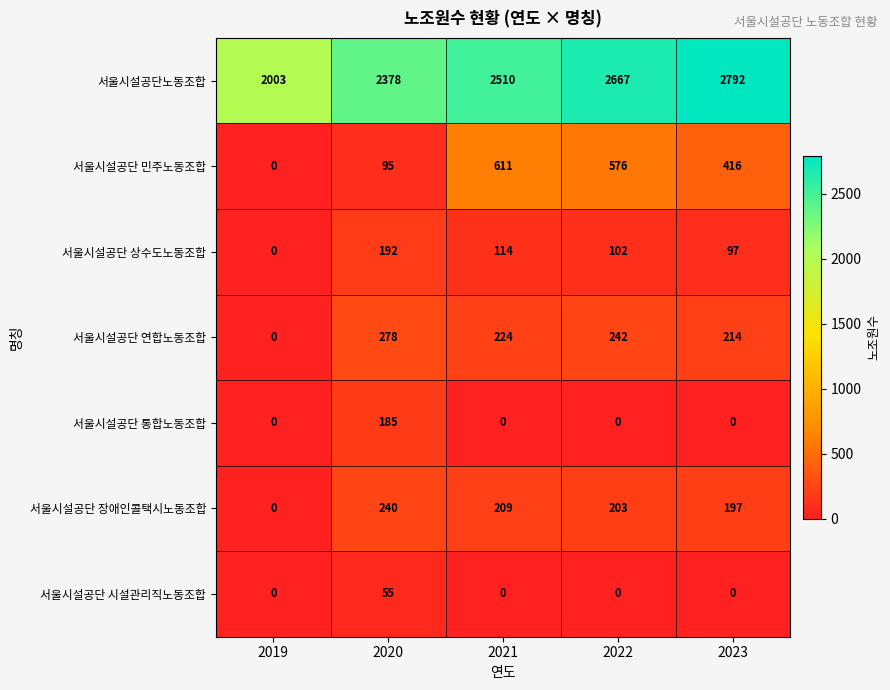

How many data points does each series have?

5